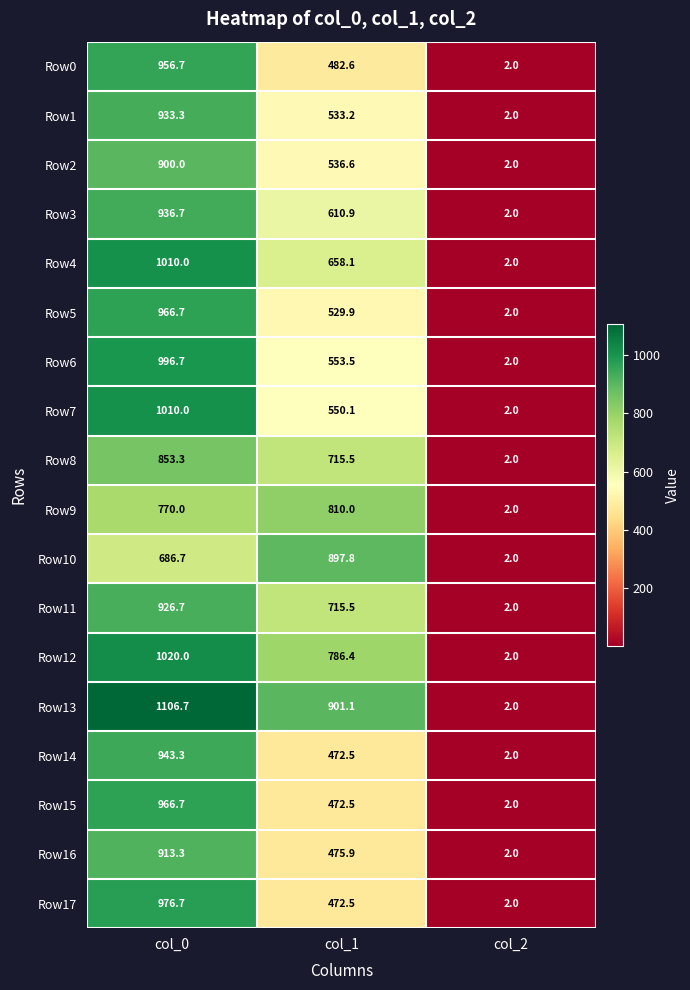

Which series has the widest spread of values?

Row13